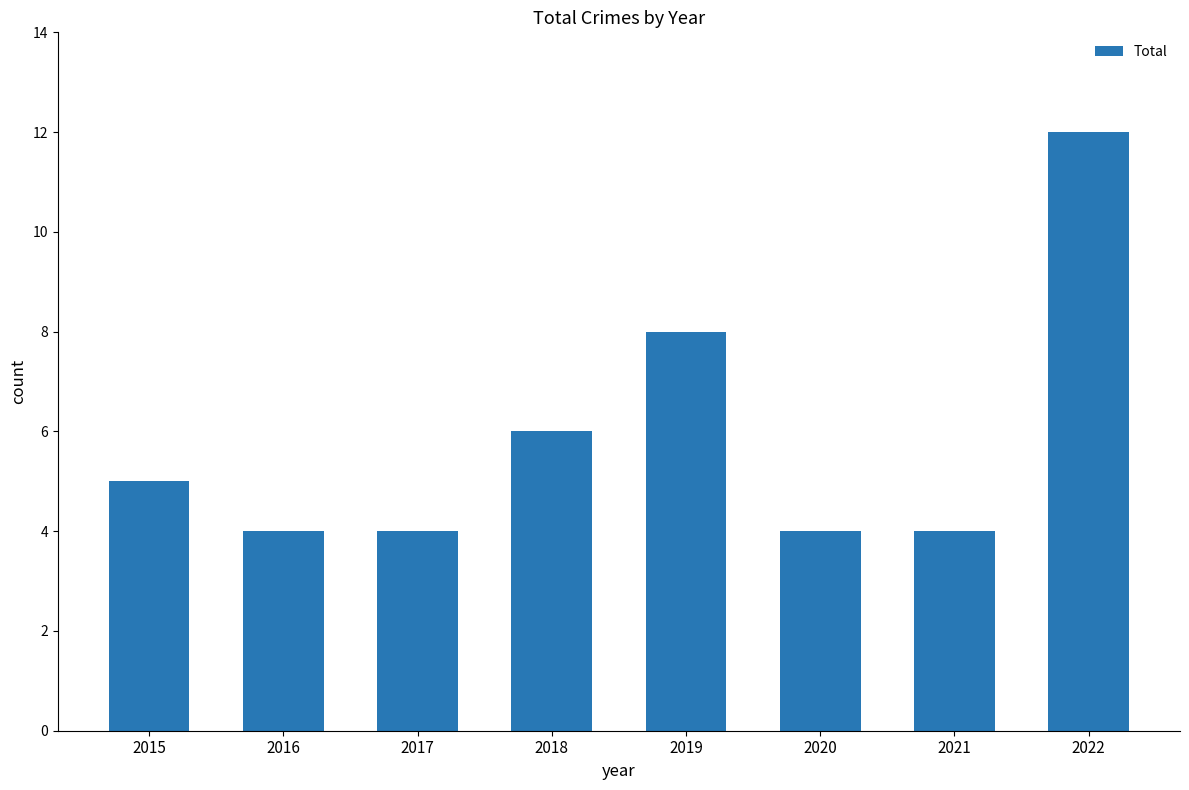

Is it true that the value at 2020 is 6?

False